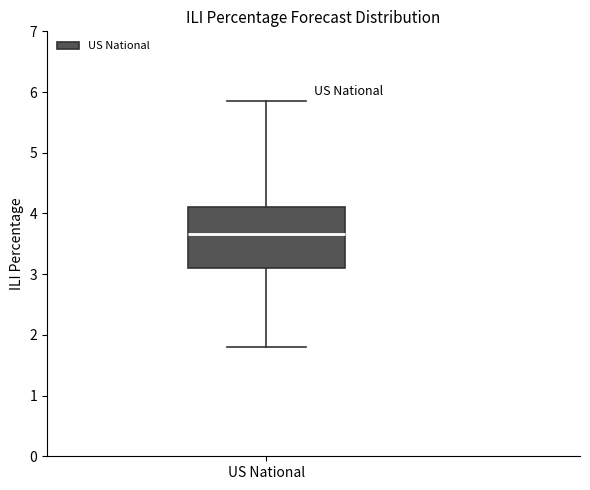

Where does the lower whisker of the box for US National end on the y-axis? The values are not printed on the chart, so give them approximately, as read against the axis.

1.8